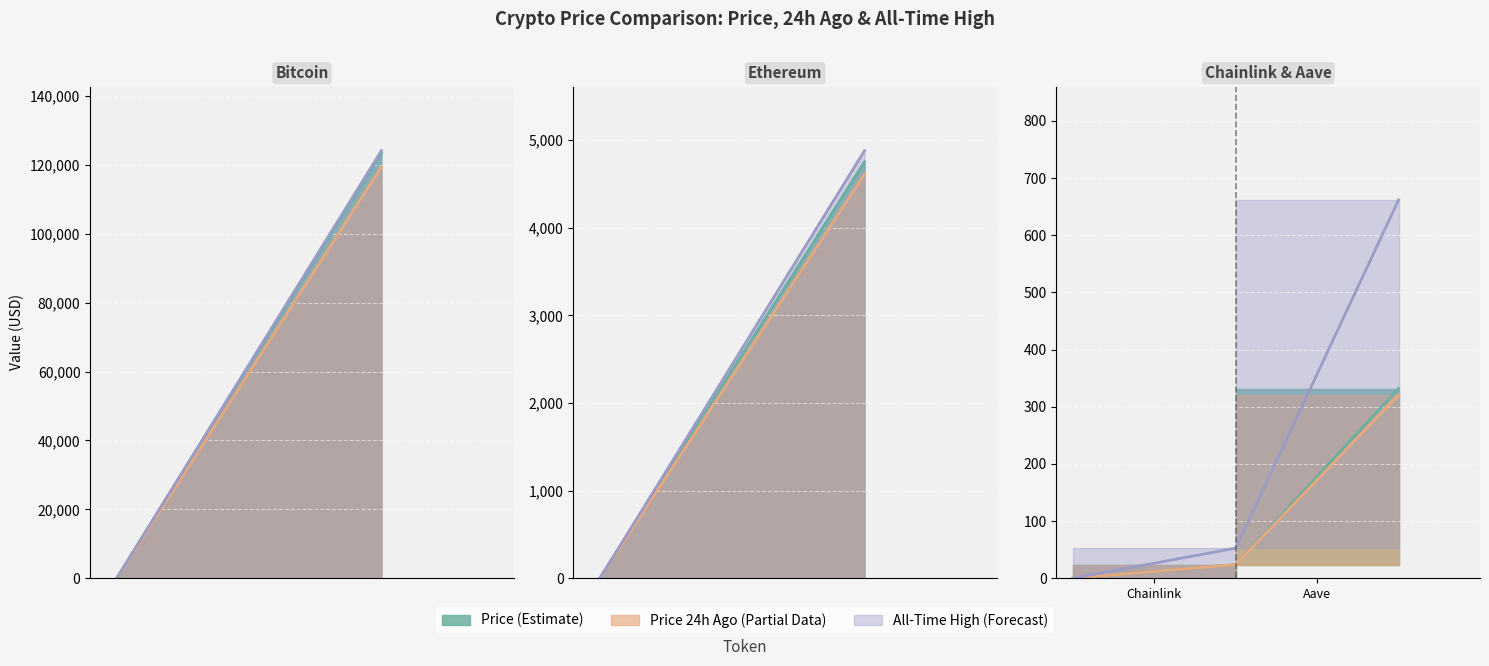

What is the difference between the price values at Aave and Ethereum?

4419.0